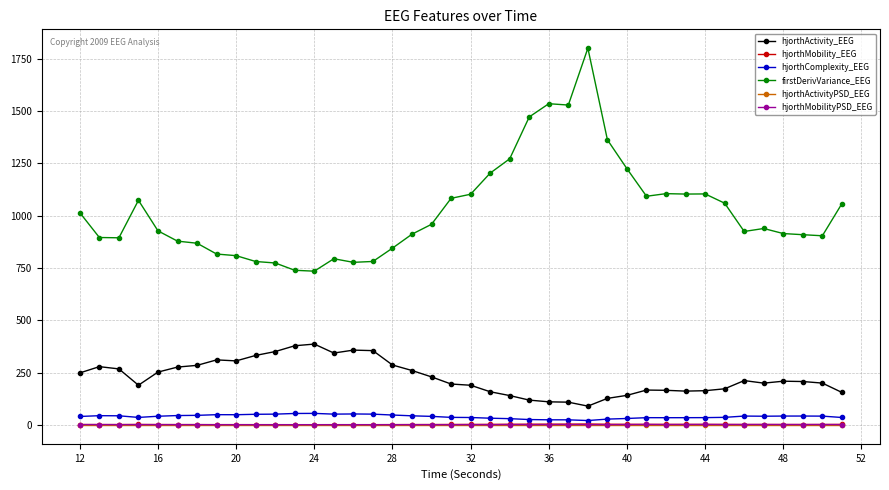

What is the maximum value for hjorthActivity_EEG?

386.5